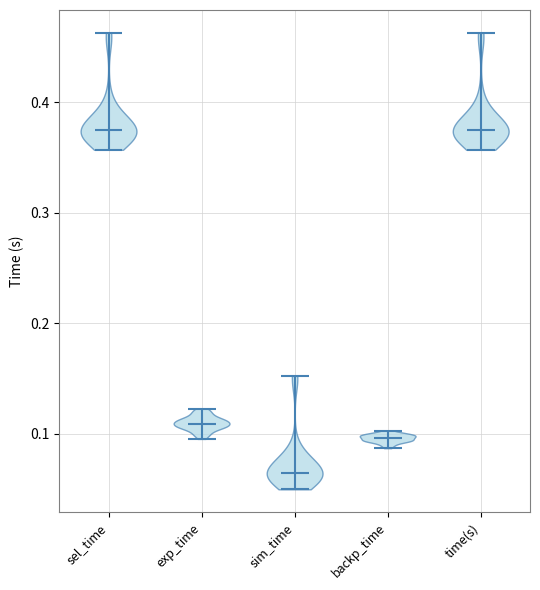

Reading left to right, read every violin against the y-axis: where its median line is, and the lowest and highest points it reaches. The values are not printed on the chart, so give them approximately, as read against the axis.

sel_time: median line 0.37, lowest point 0.36, highest point 0.46
exp_time: median line 0.11, lowest point 0.10, highest point 0.12
sim_time: median line 0.06, lowest point 0.05, highest point 0.15
backp_time: median line 0.10, lowest point 0.09, highest point 0.10
time(s): median line 0.37, lowest point 0.36, highest point 0.46